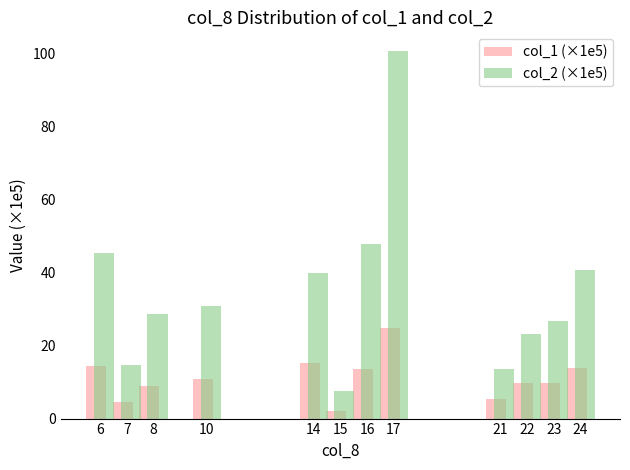

Which category has the highest value in the col_1 (×1e5) series?

17